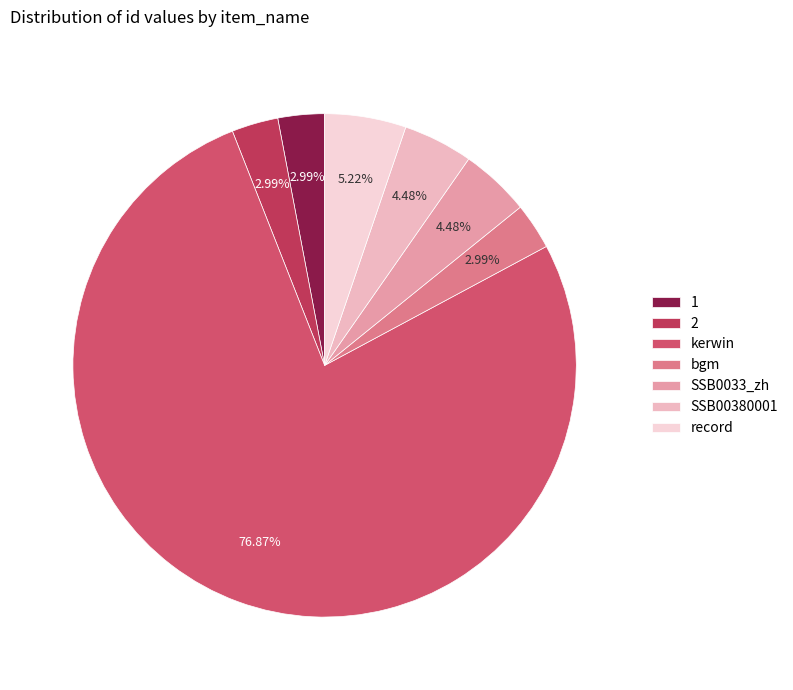

What percentage do kerwin and SSB0033_zh together represent?

81.3%